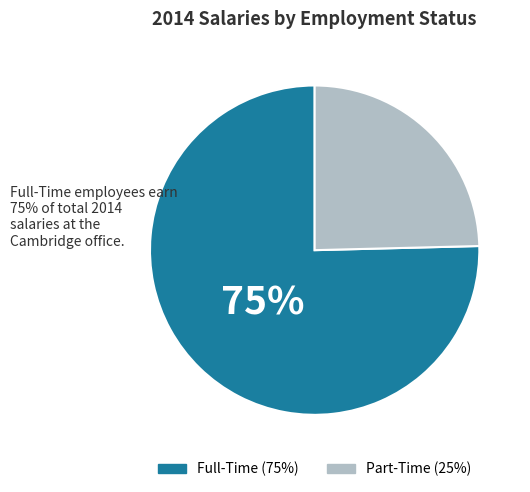

To the nearest percent, what is the average slice percentage?

50%